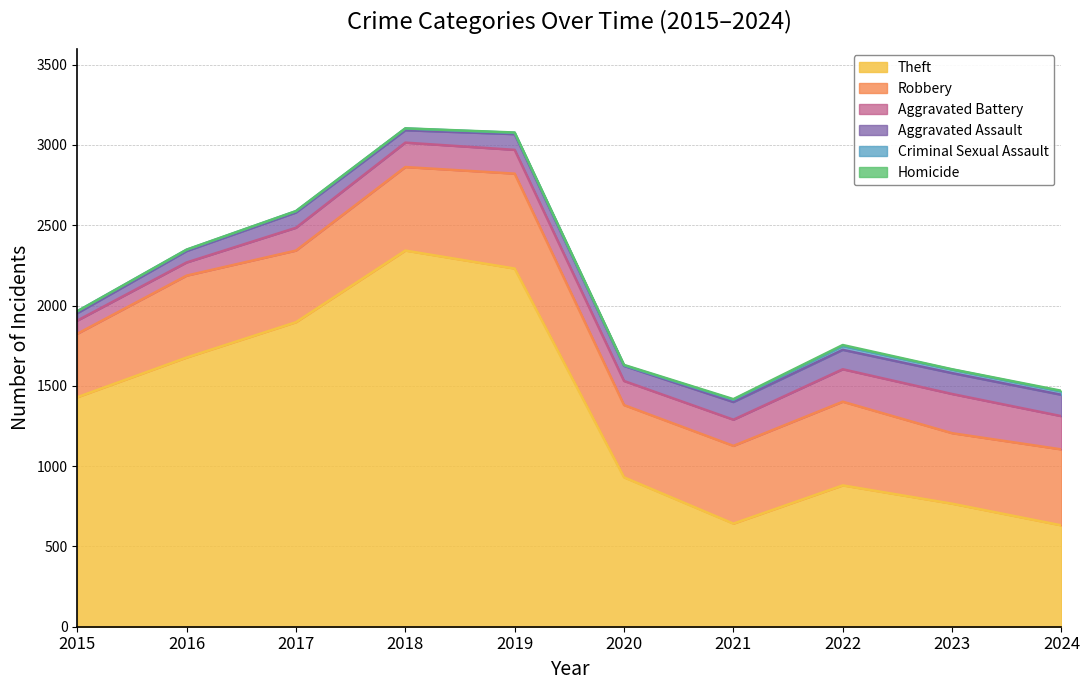

Between 2024 and 2020, which is larger?

2020